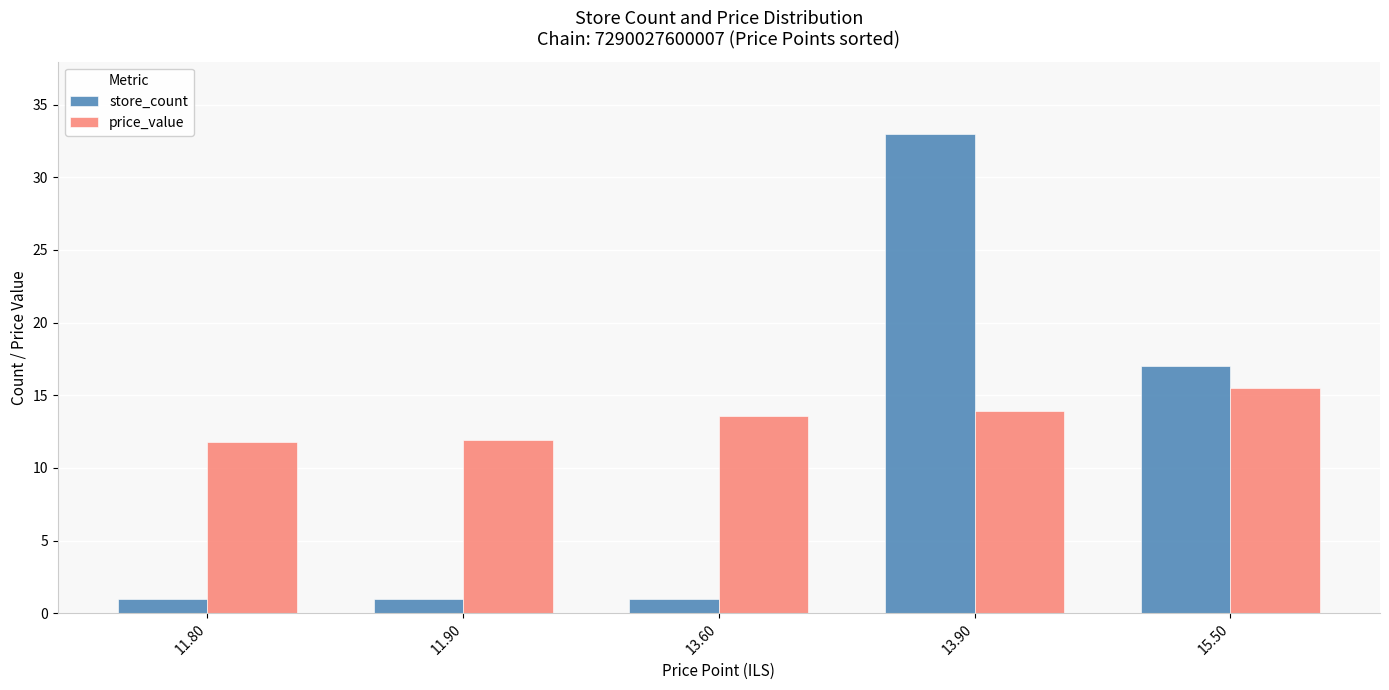

How many data points does each series have?

5